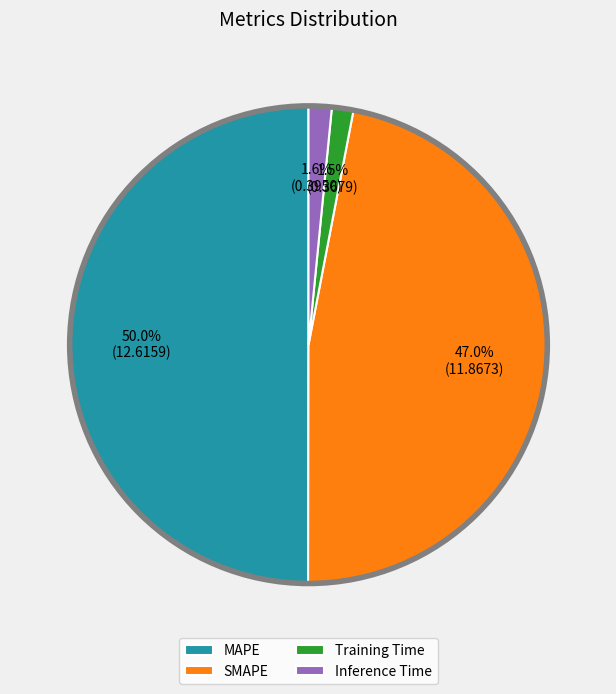

What percentage is NOT represented by Inference Time?

98.4%